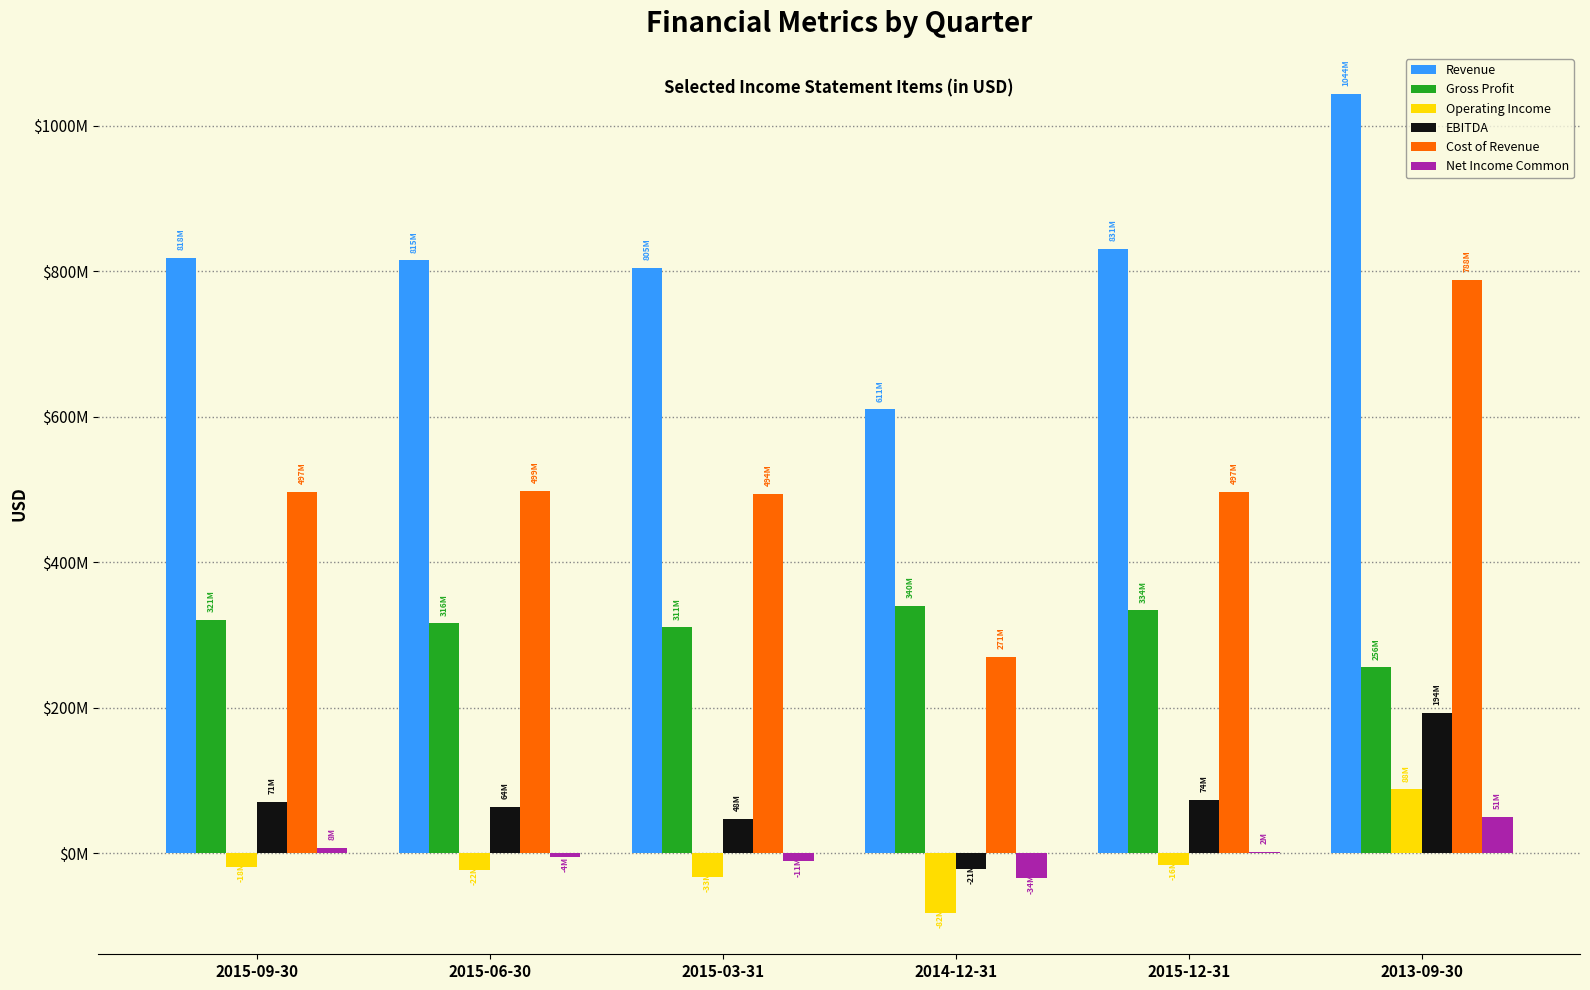

At which label is Net Income Common closest to 8283500?

2015-09-30